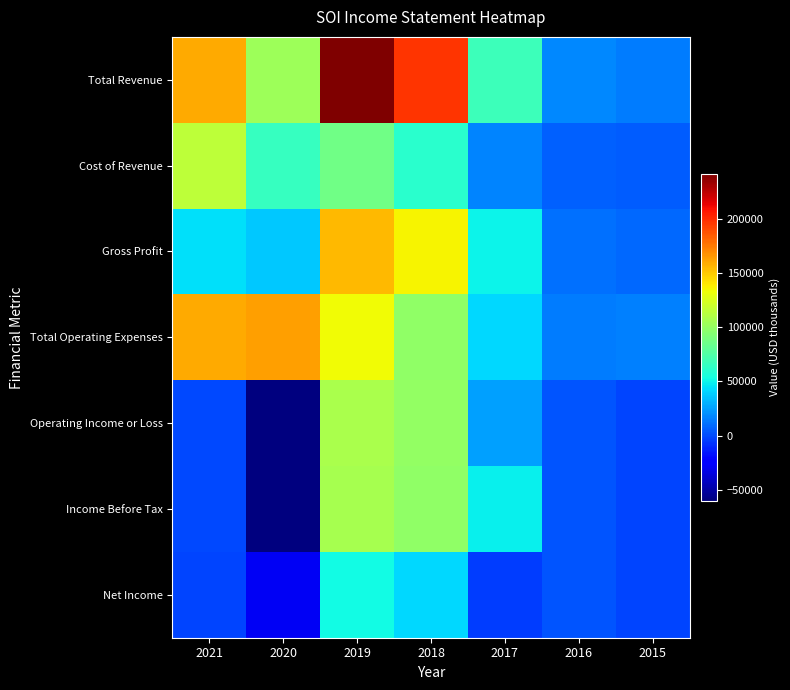

At 2019, list the series in order from largest to smallest.

Total Revenue, Gross Profit, Total Operating Expenses, Operating Income or Loss, Income Before Tax, Cost of Revenue, Net Income